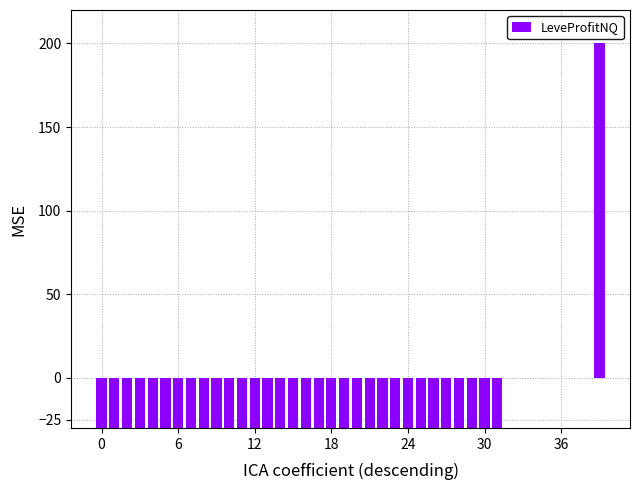

What is the maximum value shown in the chart?

200